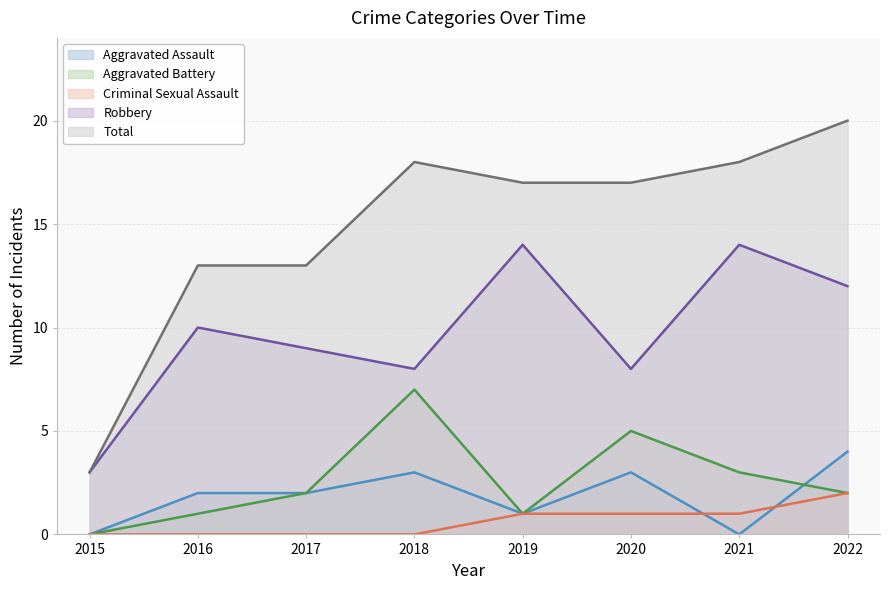

Which series has the largest range (max minus min)?

Total